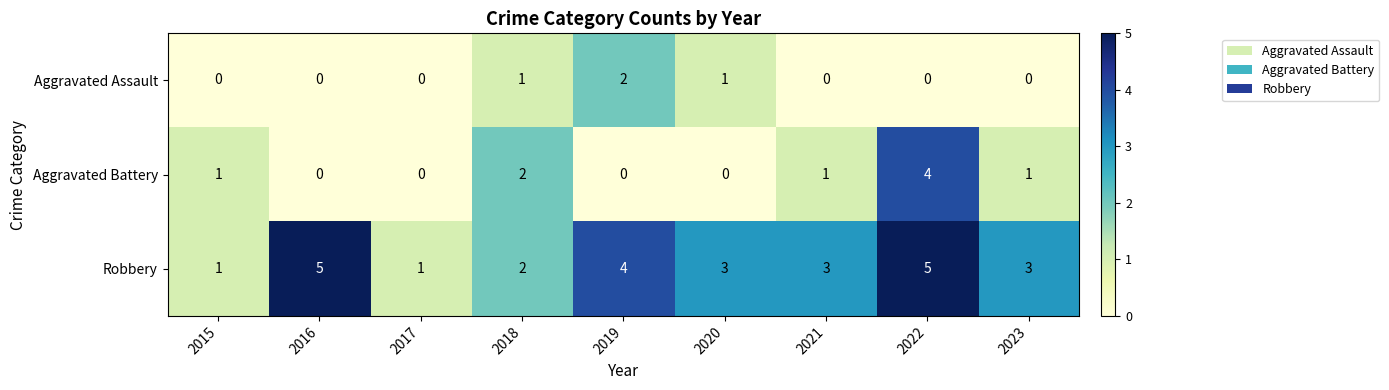

Is the value of Aggravated Battery at 2021 greater than the value of Robbery at 2021?

No